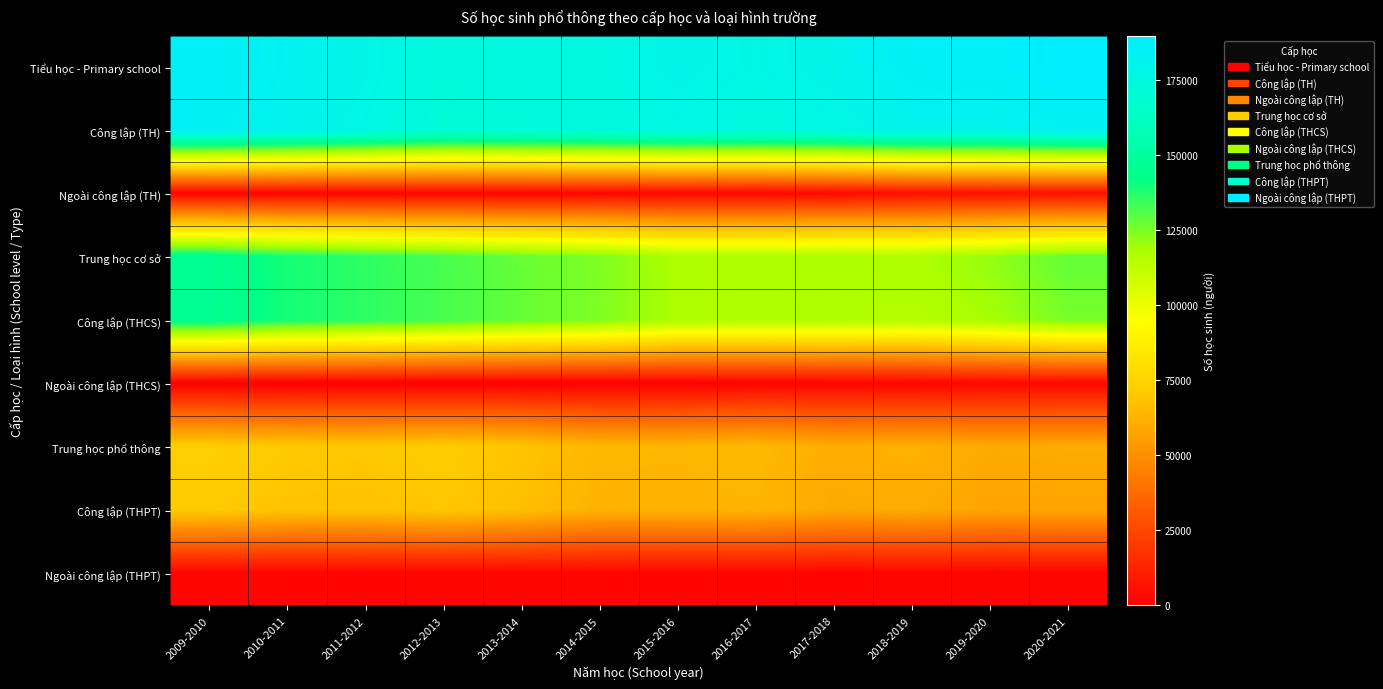

Rank the series at 2018-2019 from highest to lowest value.

Tiểu học - Primary school, Công lập (TH), Trung học cơ sở, Công lập (THCS), Trung học phổ thông, Công lập (THPT), Ngoài công lập (TH), Ngoài công lập (THPT), Ngoài công lập (THCS)